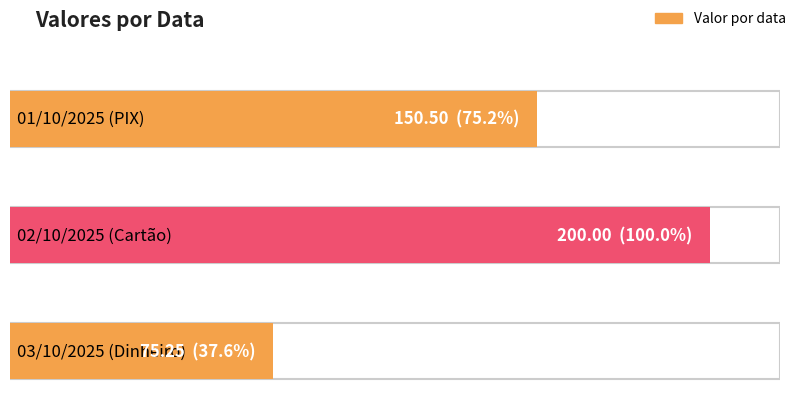

What is the value of the 3rd bar from the left?

75.2